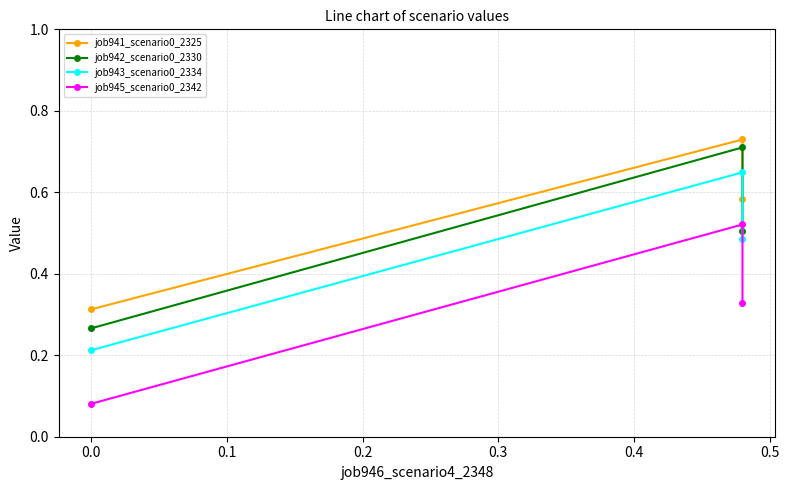

True or false: job941_scenario0_2325 has a value of 0.2 at 0.0.

False